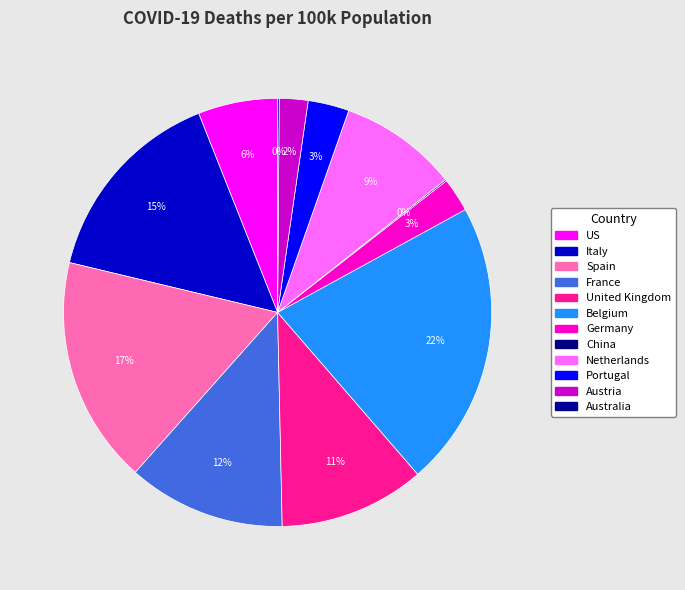

Which category has the biggest portion of the pie?

Belgium